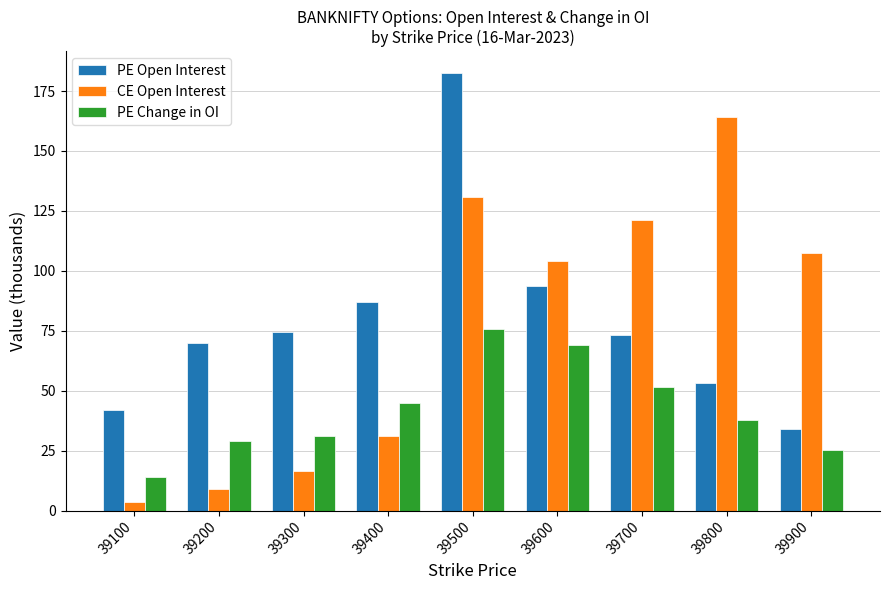

Are the bars grouped side by side (vs. stacked)?

Yes